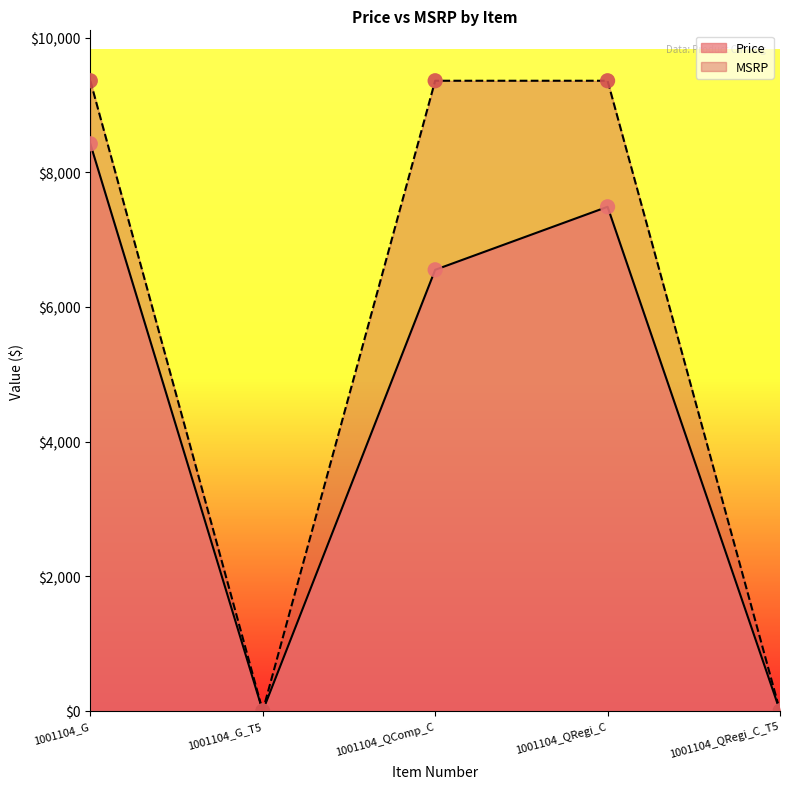

What is the total value across all series at 1001104_G?

17782.5